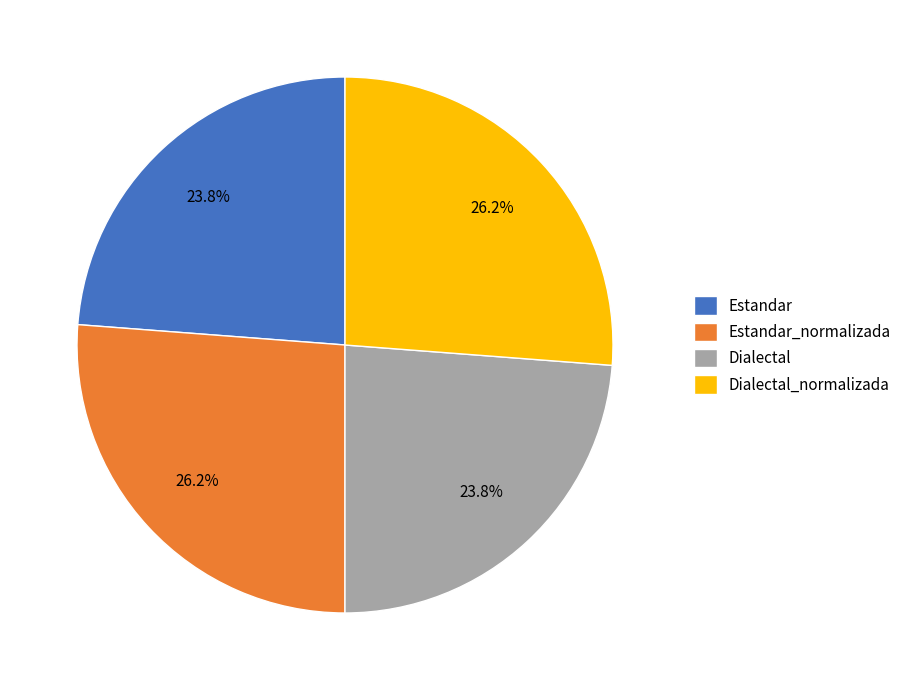

Between Dialectal and Estandar_normalizada, which is larger?

Estandar_normalizada